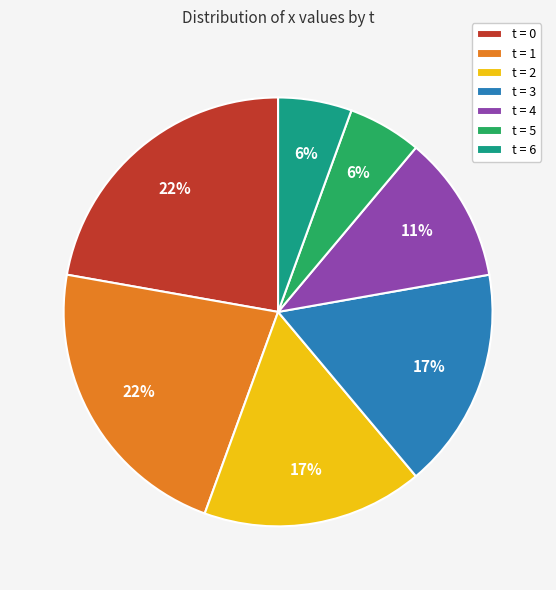

Combined, do t = 4 and t = 0 account for over 50%?

No